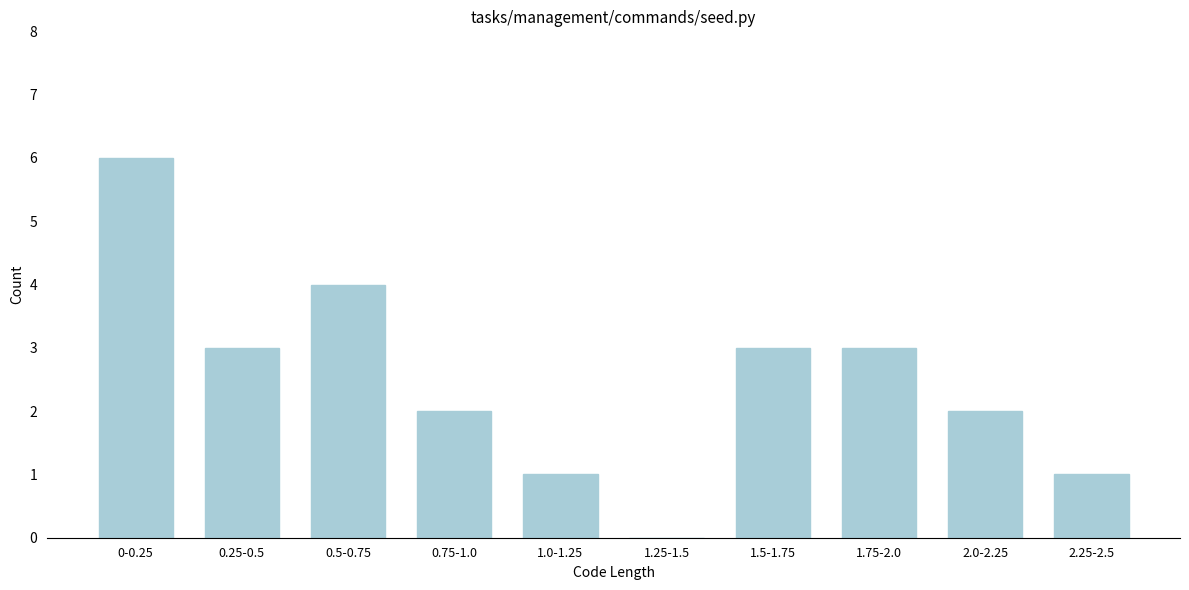

Reading left to right, what are all the values shown in this chart?

0-0.25=6	0.25-0.5=3	0.5-0.75=4	0.75-1.0=2	1.0-1.25=1	1.25-1.5=0	1.5-1.75=3	1.75-2.0=3	2.0-2.25=2	2.25-2.5=1